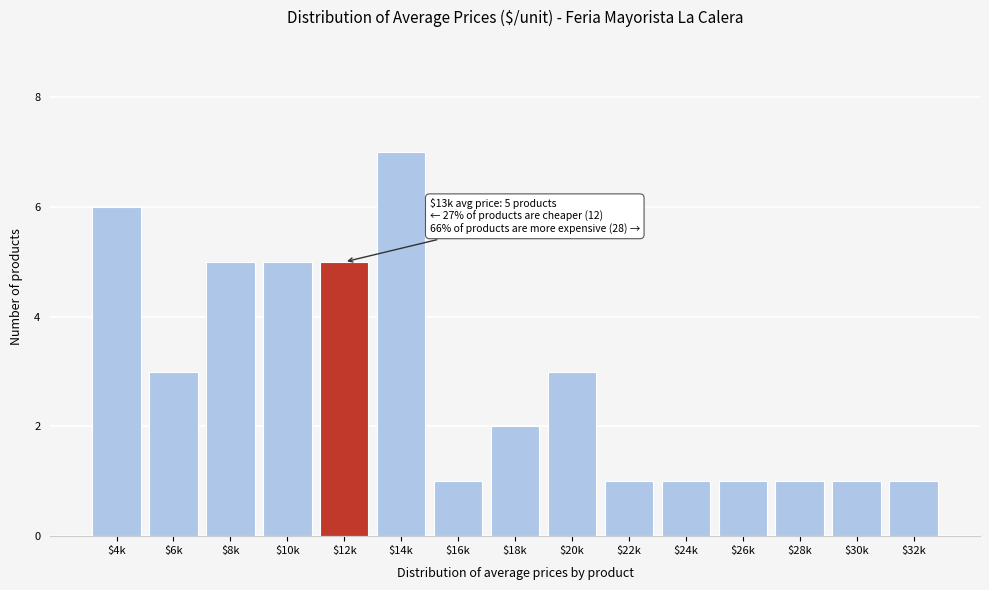

Reading left to right, extract all data points from this chart.

6	3	5	5	5	7	1	2	3	1	1	1	1	1	1